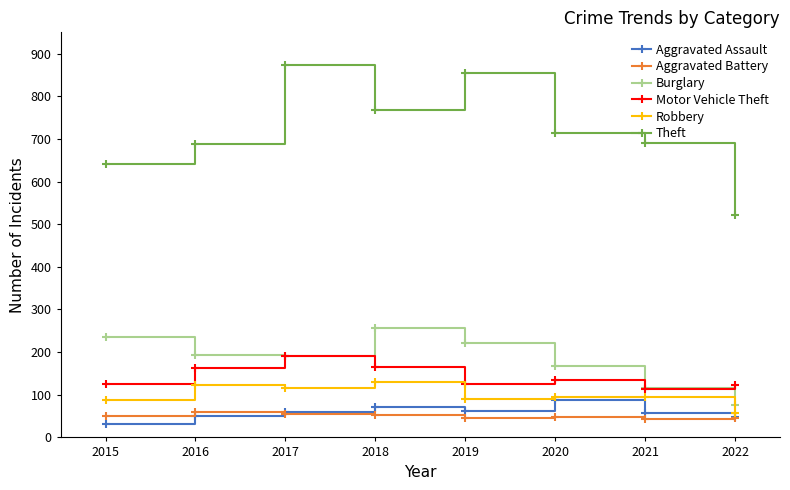

How many data points in Burglary are less than 194?

4